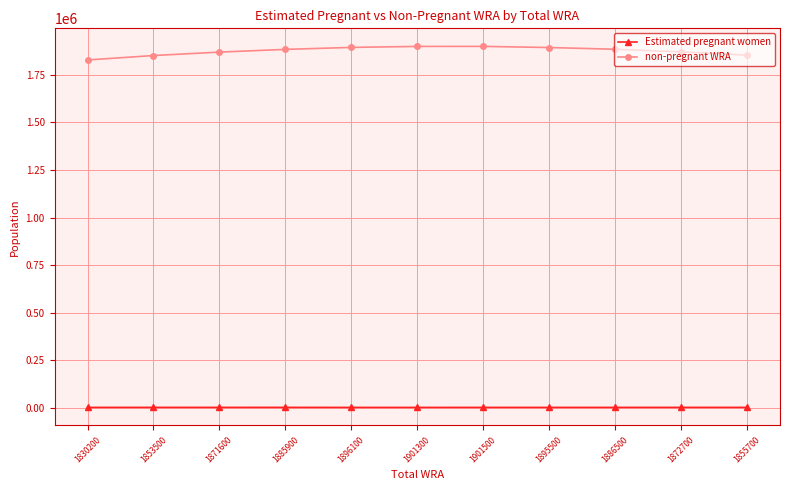

Is the value of Estimated pregnant women at 1896100 greater than the value of non-pregnant WRA at 1872700?

No